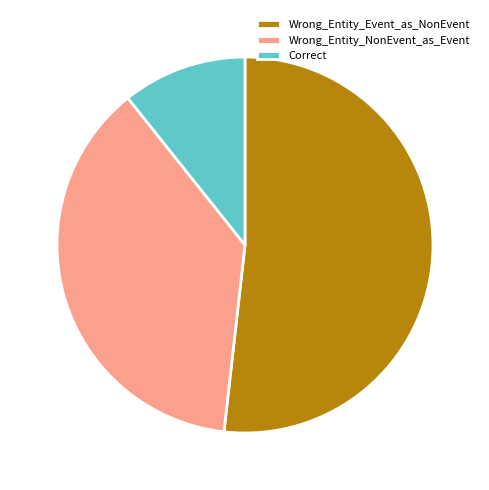

What is the ratio of the value at Wrong_Entity_Event_as_NonEvent to the value at Wrong_Entity_NonEvent_as_Event?

1.4